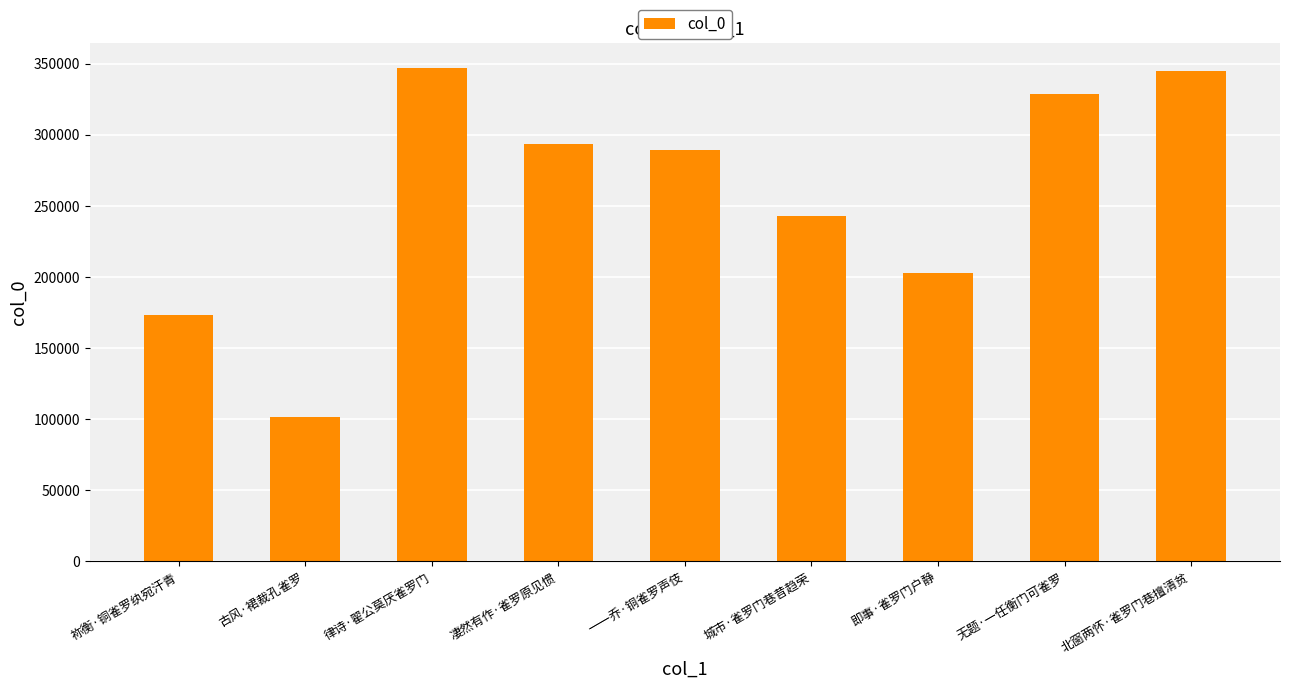

What is the difference between the values at 律诗·翟公莫厌雀罗门 and 北窗两怀·雀罗门巷擅清贫?

2328